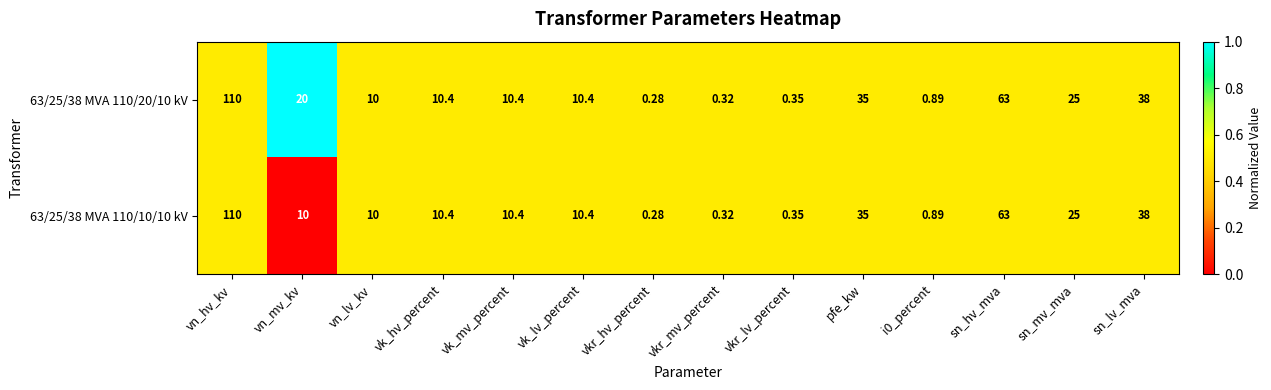

Which category has the lowest value across all series?

vkr_hv_percent